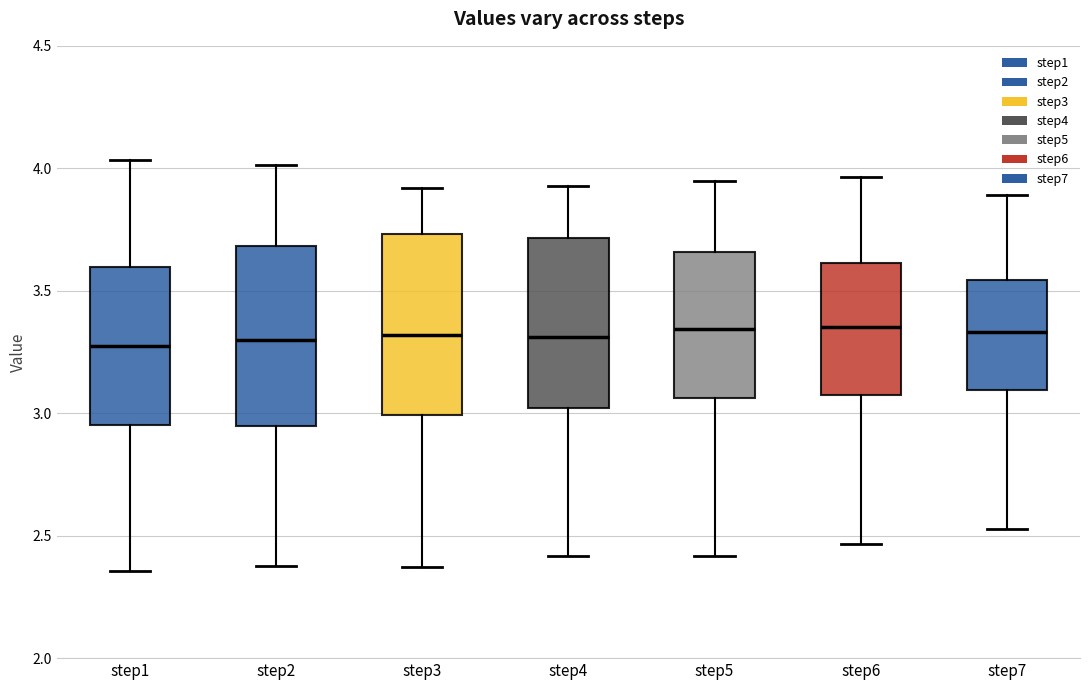

Reading left to right, transcribe this box plot: for each box, give where its median line is, the range the box spans, and where its two whiskers end, as read against the y-axis. The values are not printed on the chart, so give them approximately, as read against the axis.

step1: median 3.25, box 2.95 to 3.60, whiskers 2.35 to 4.05
step2: median 3.30, box 2.95 to 3.70, whiskers 2.40 to 4.00
step3: median 3.30, box 3.00 to 3.75, whiskers 2.35 to 3.90
step4: median 3.30, box 3.00 to 3.70, whiskers 2.40 to 3.95
step5: median 3.35, box 3.05 to 3.65, whiskers 2.40 to 3.95
step6: median 3.35, box 3.05 to 3.60, whiskers 2.45 to 3.95
step7: median 3.35, box 3.10 to 3.55, whiskers 2.55 to 3.90